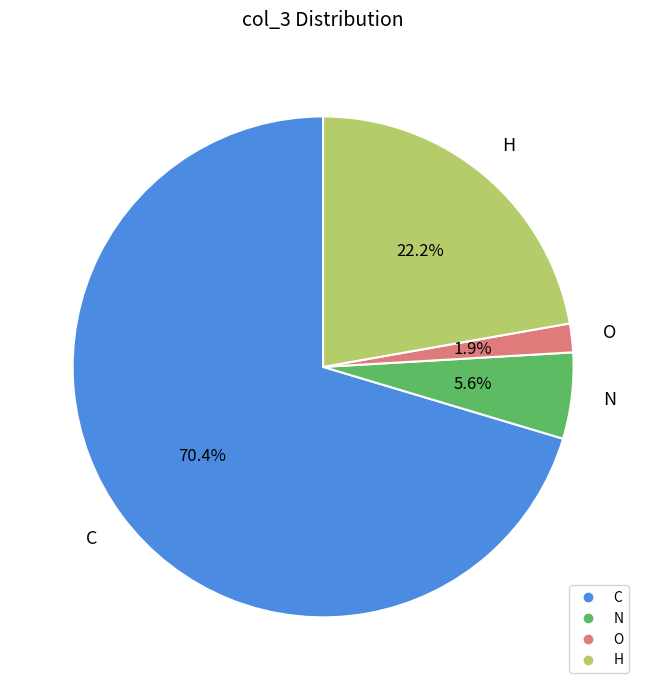

Does any single category account for the majority?

Yes